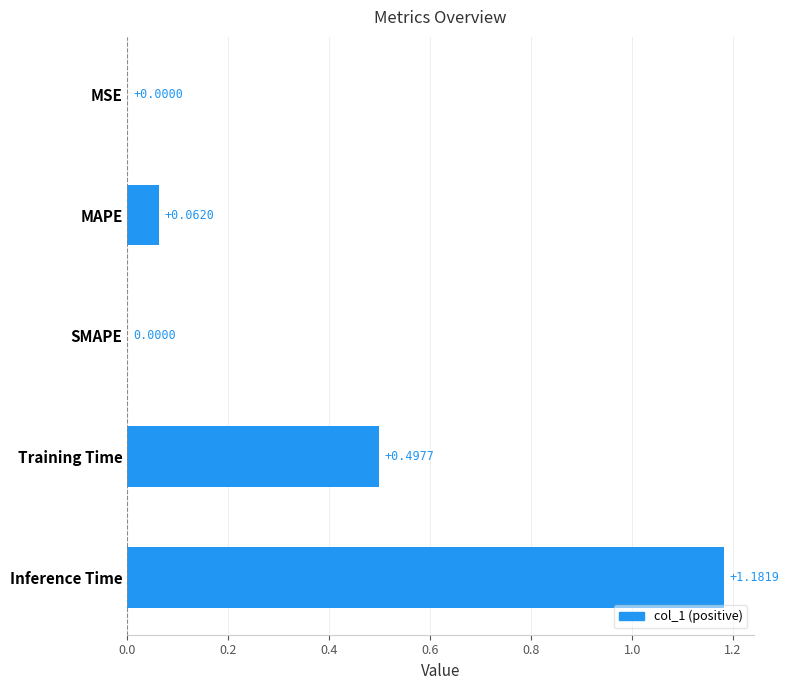

At which category does the chart reach its peak across all series?

Inference Time